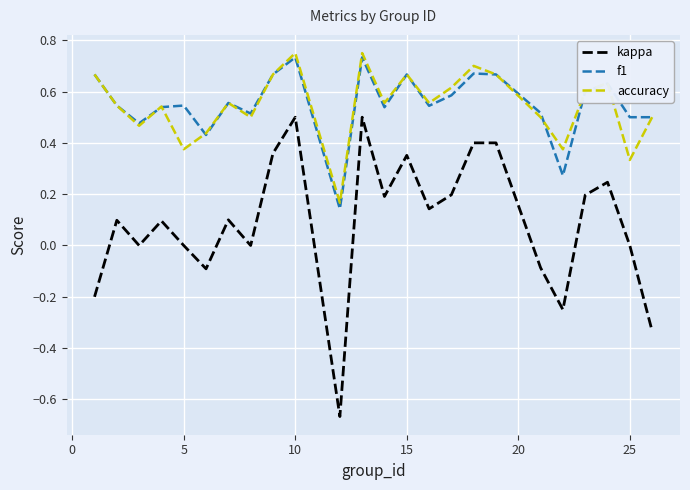

Which series has the largest range (max minus min)?

kappa